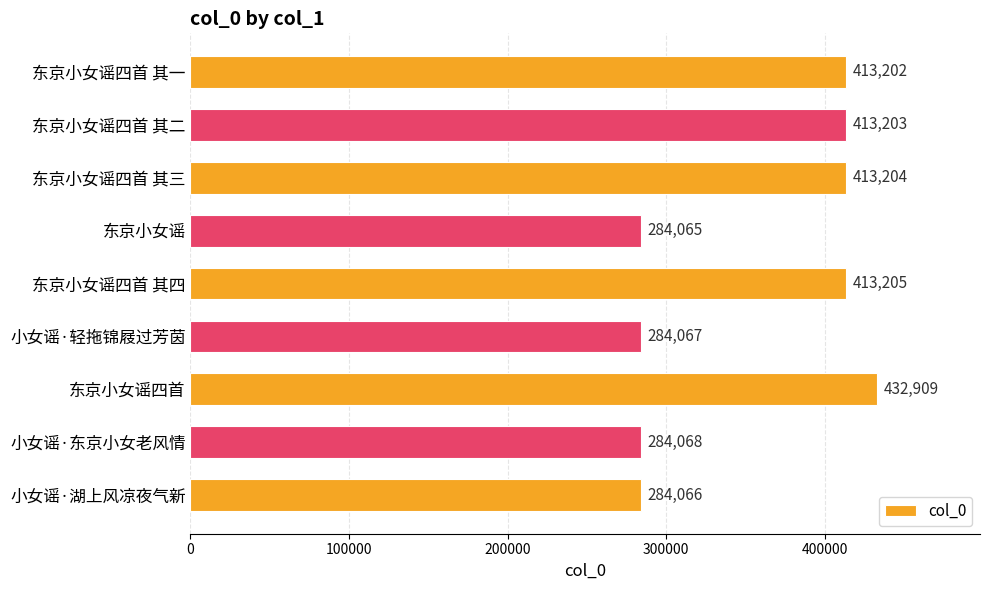

How many data points are less than 413202?

4